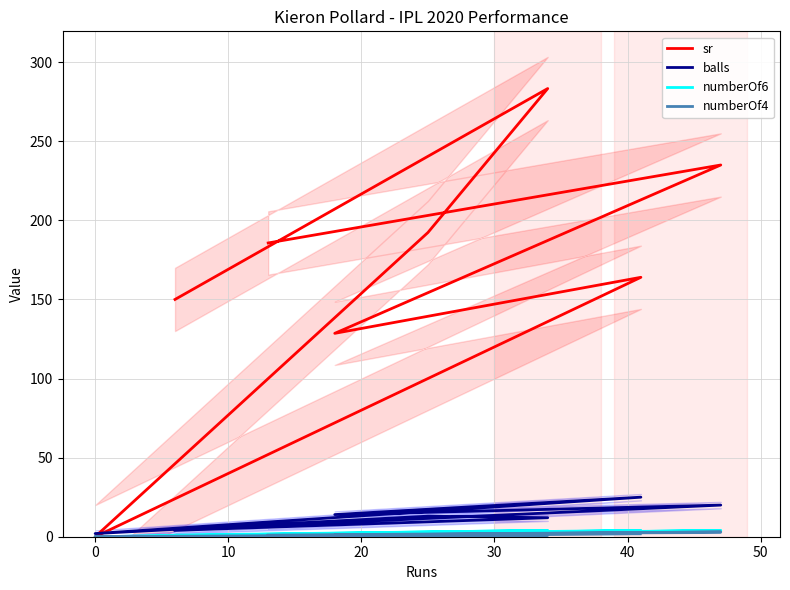

Does the chart display data point markers on the line(s)?

No